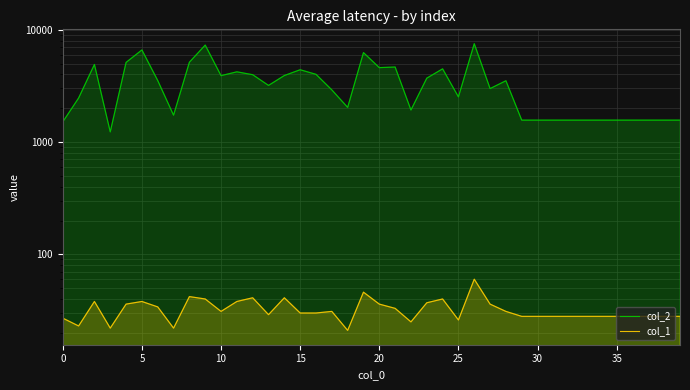

What is the lowest value of the col_1 series?

21